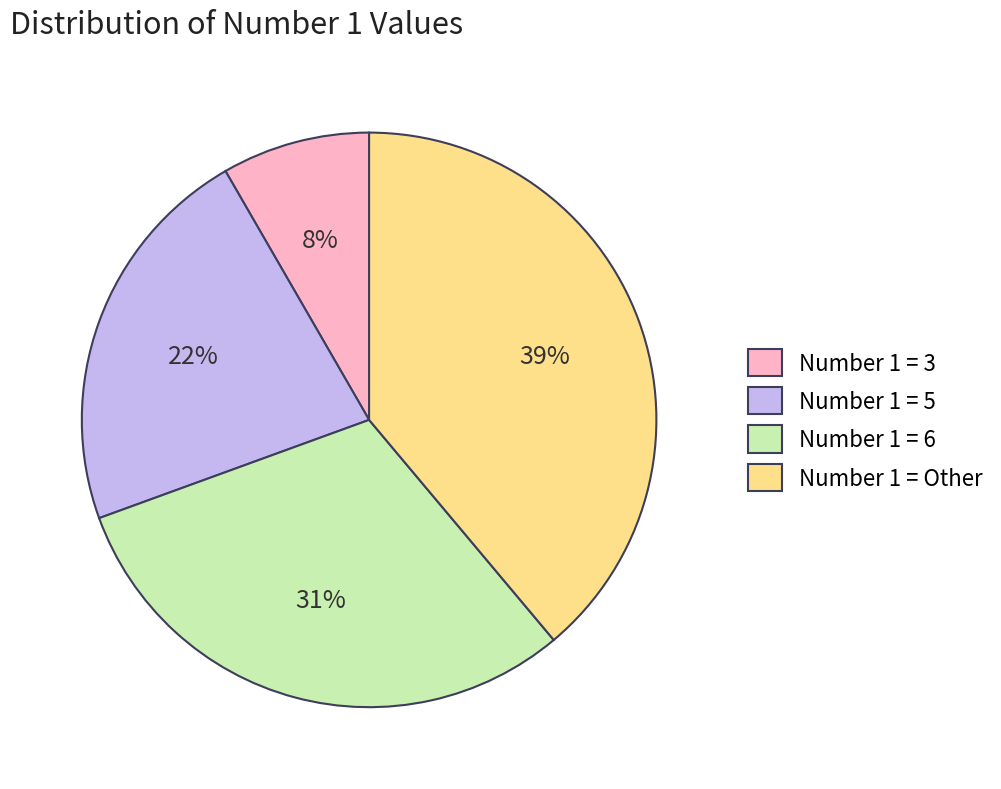

Is there any slice that represents more than half of the pie?

No